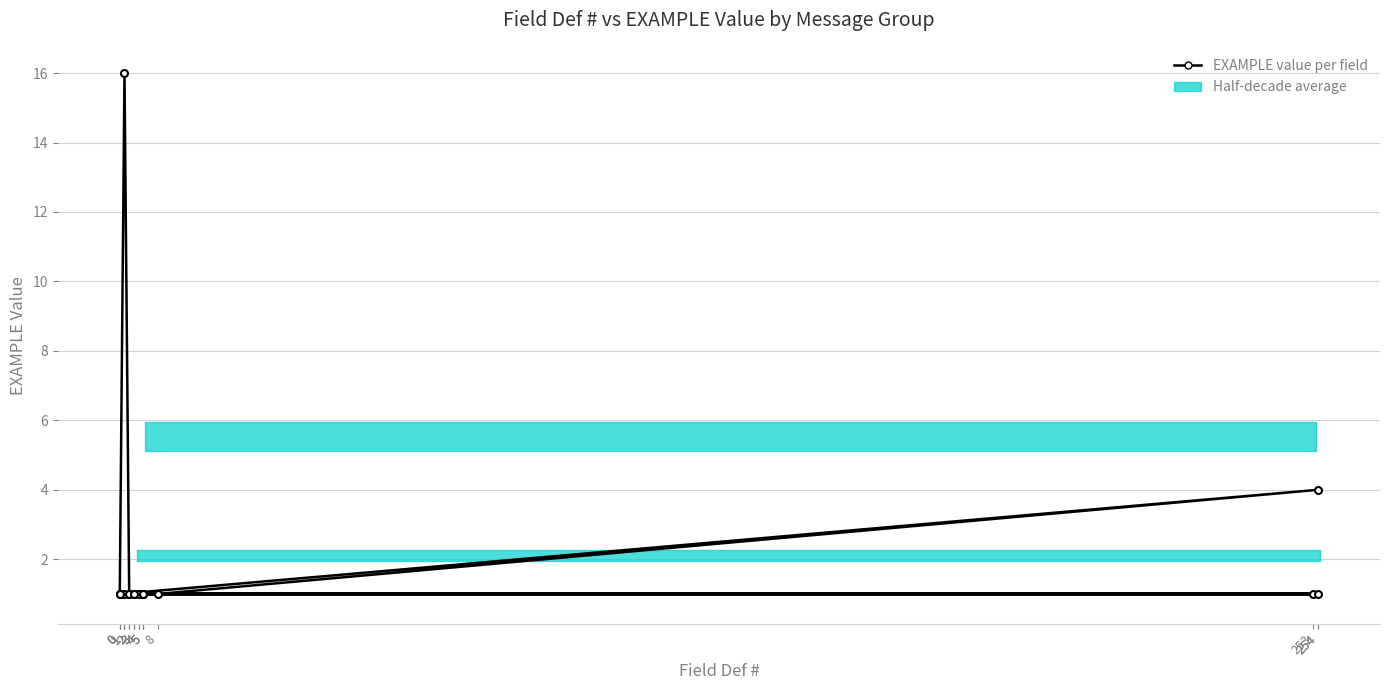

At which label is the value closest to 8?

254